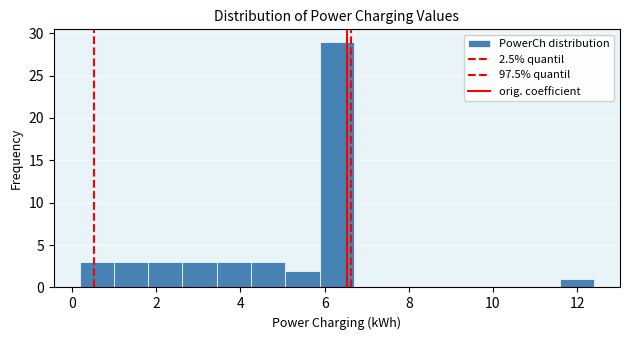

How tall is the bar that spans 2.6 to 3.4 on the x-axis? Neither the bar edges nor the heights are printed on the chart, so give them approximately, as read against the axes.

3